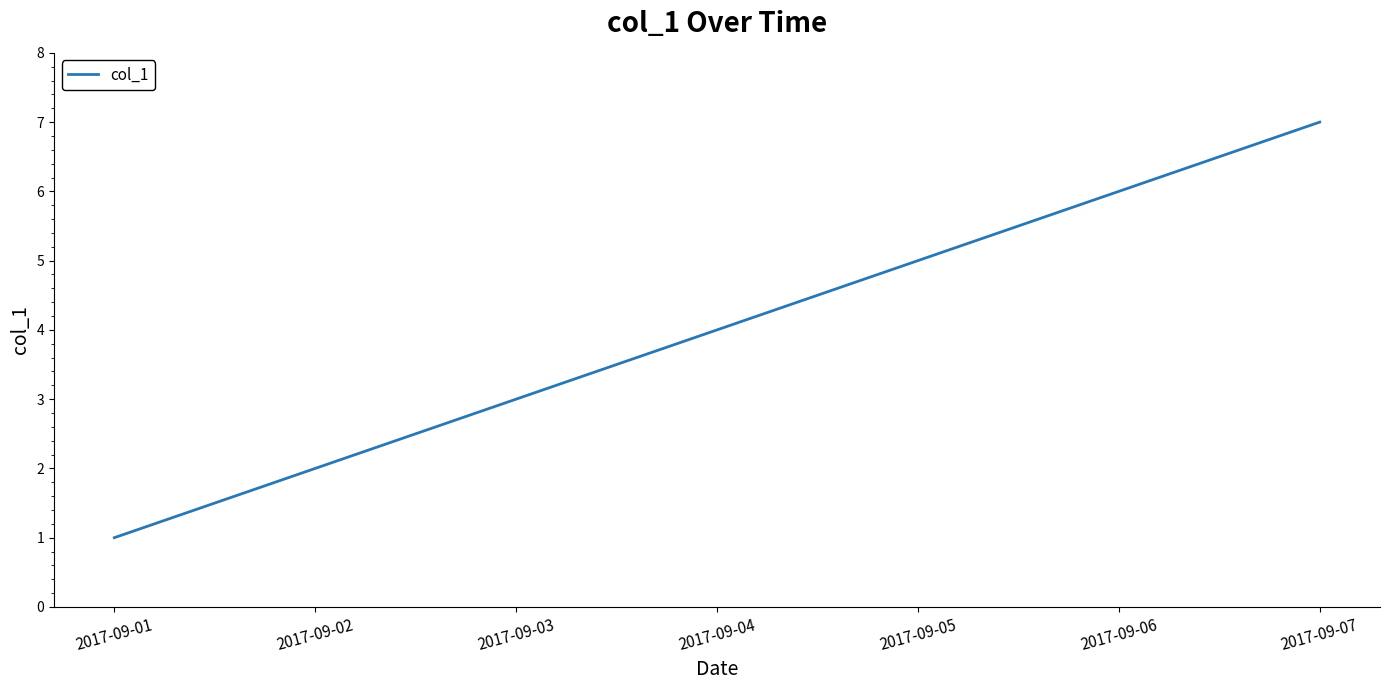

Rank the categories by value from highest to lowest.

2017-09-07, 2017-09-06, 2017-09-05, 2017-09-04, 2017-09-03, 2017-09-02, 2017-09-01